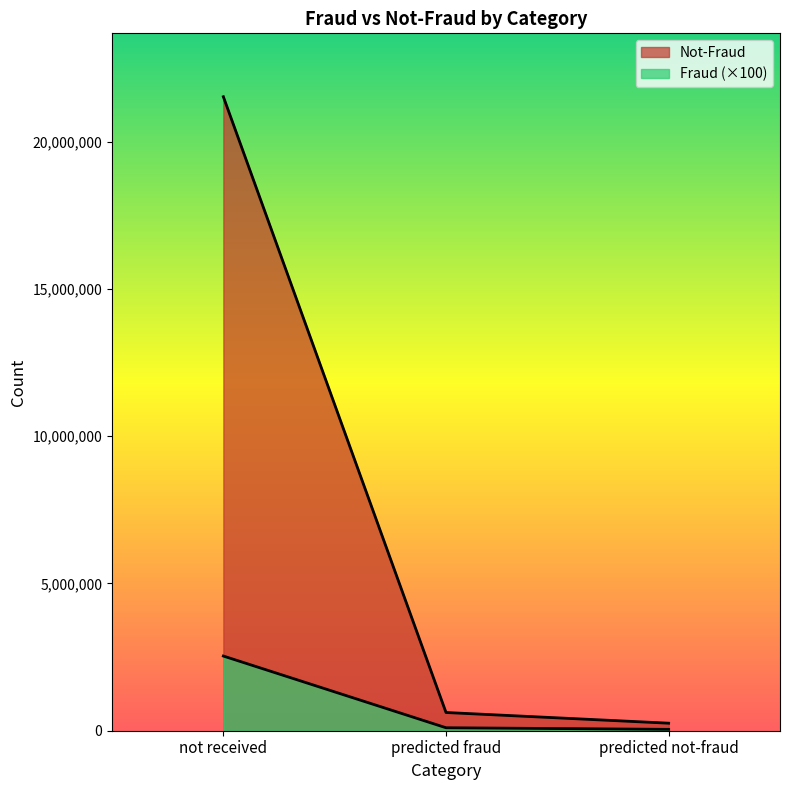

True or false: Fraud has a value of 1751000 at not received.

False